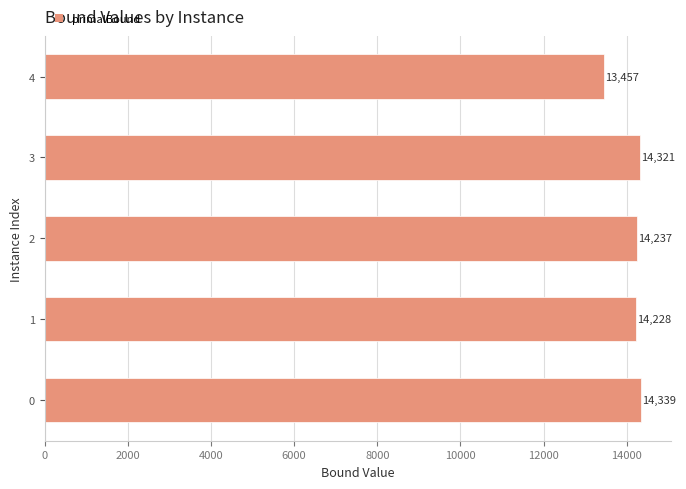

Are the bars horizontal?

Yes